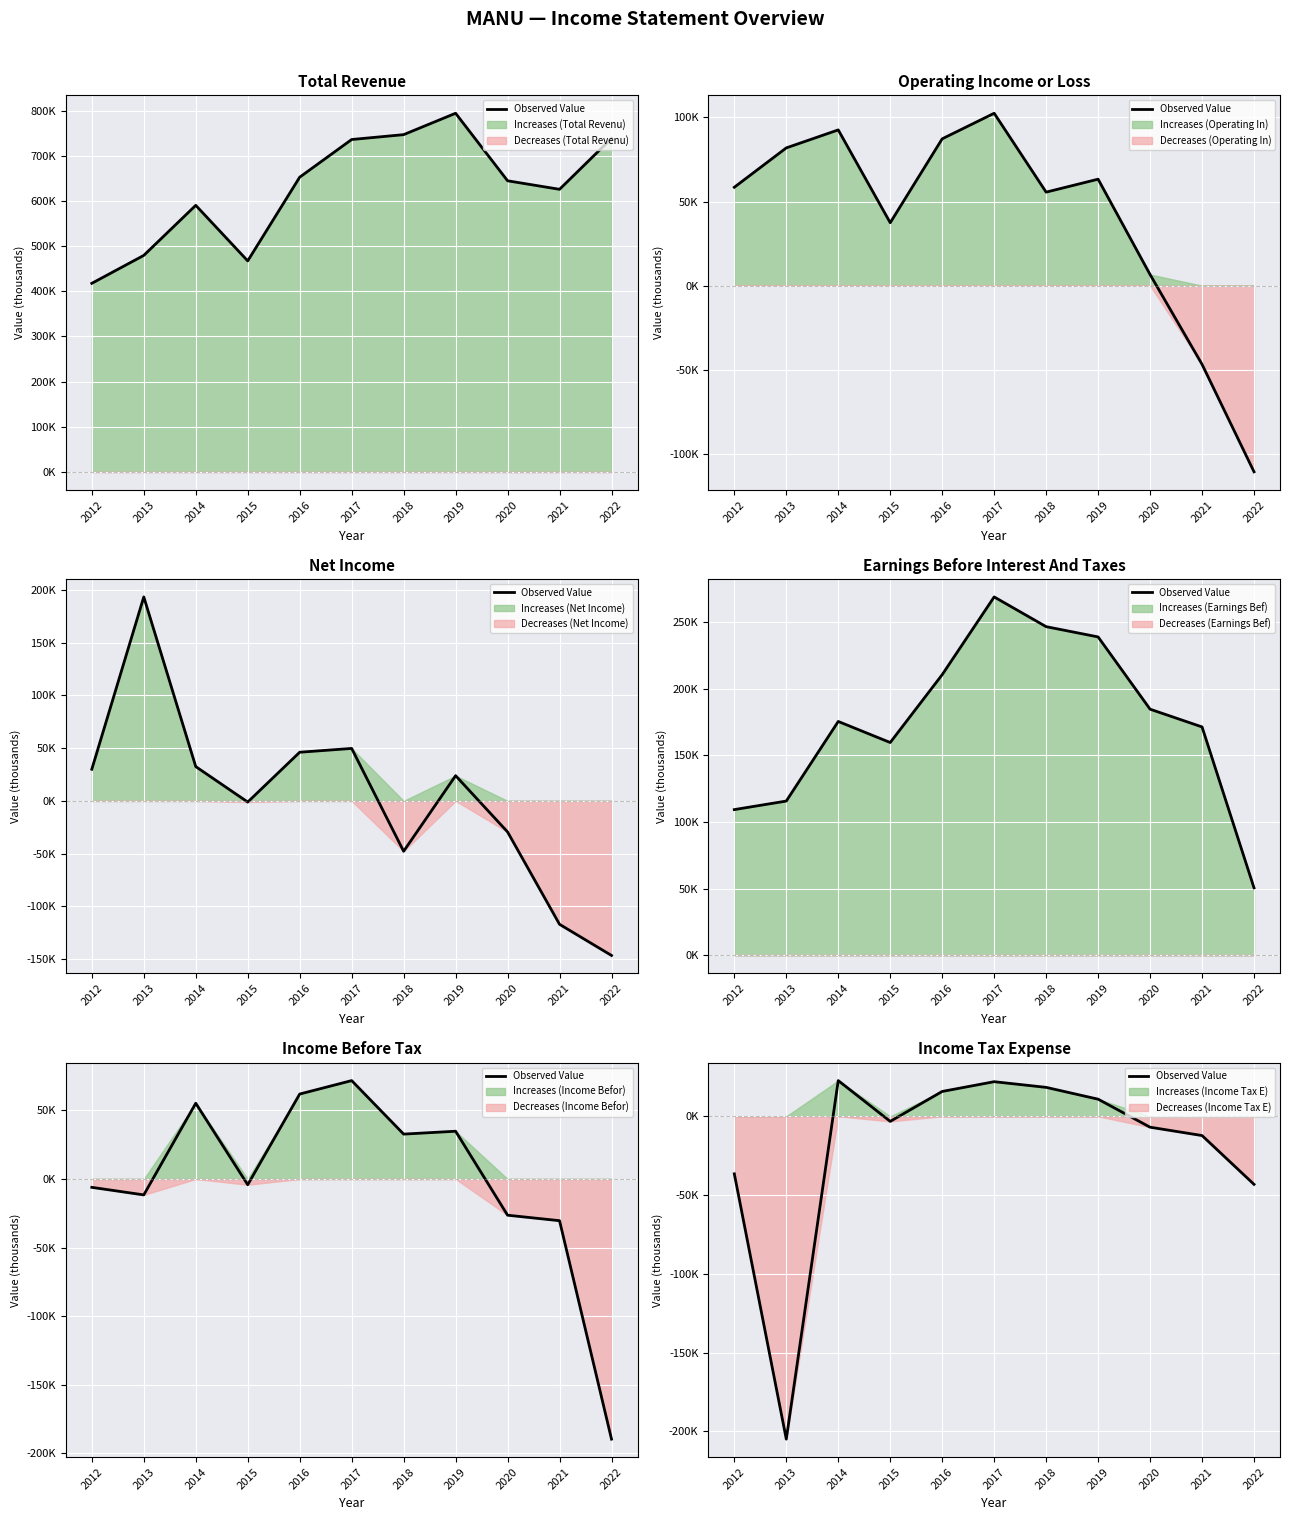

How many points are higher than both their immediate neighbors (excluding endpoints)?

2